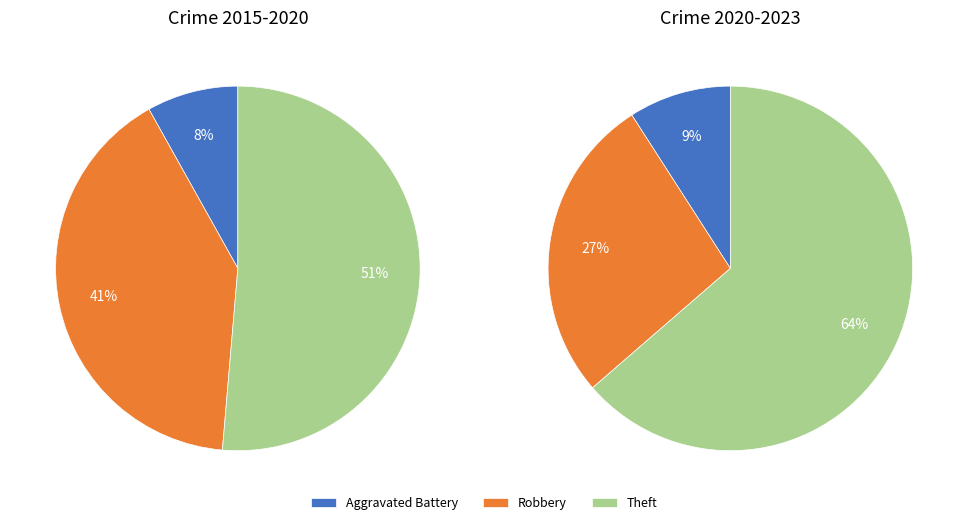

Combined, do 1 and 4 account for over 50%?

Yes